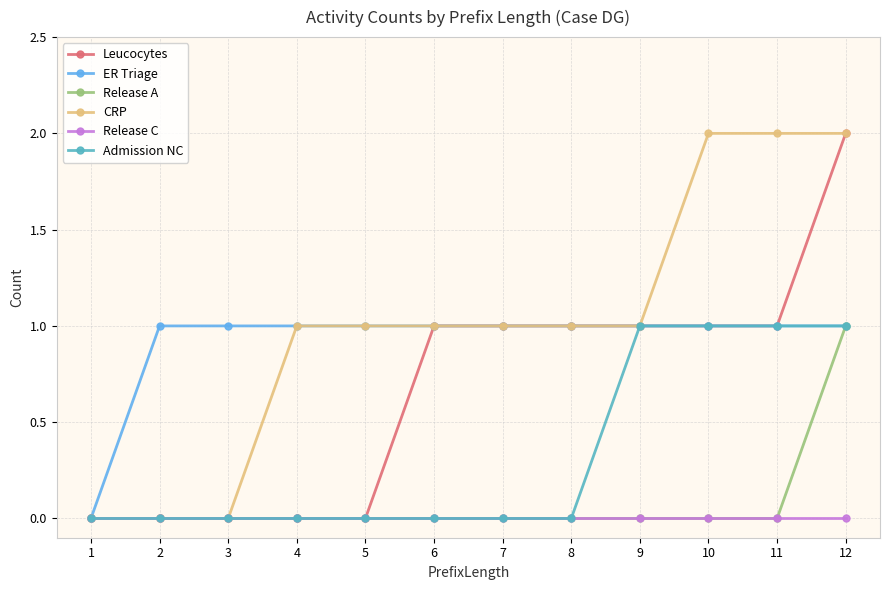

What is the value of the CRP point at the 11th from the left?

2